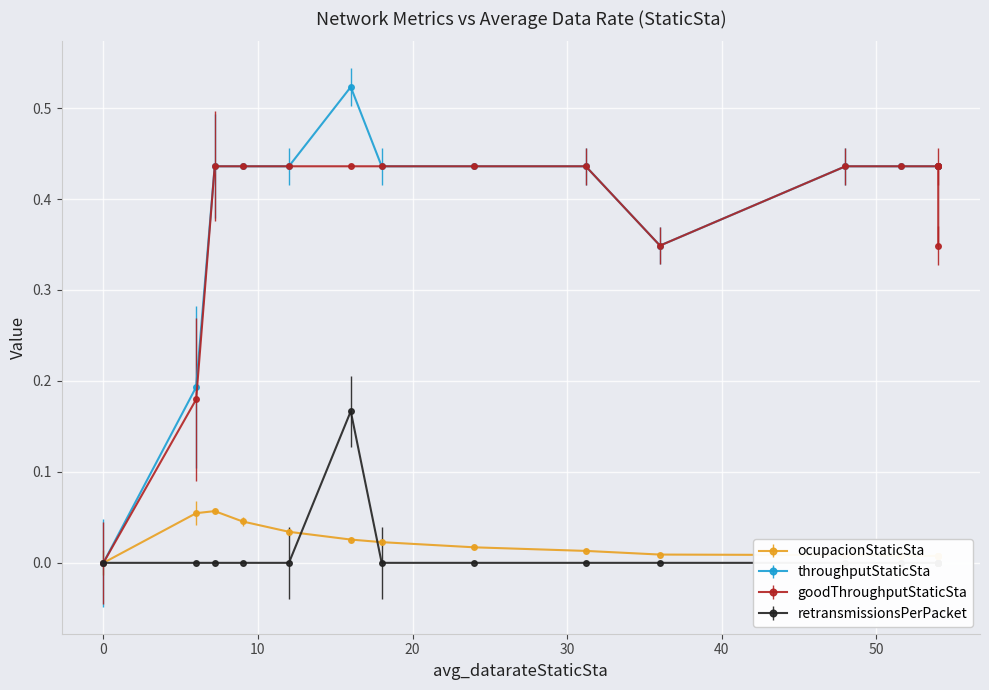

What is the greatest value displayed?

0.5